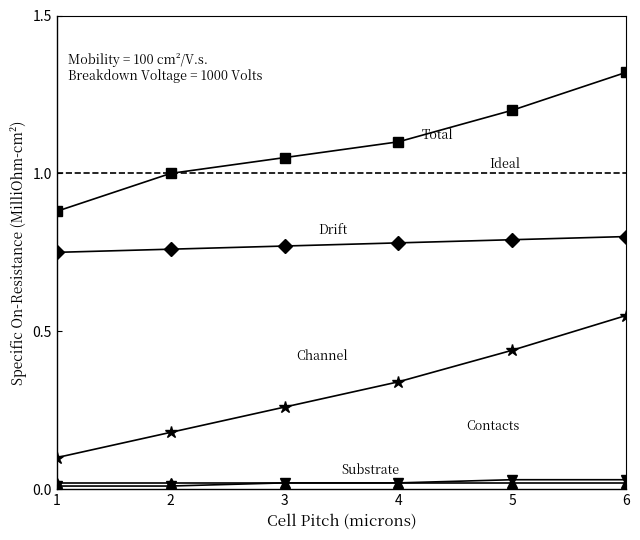

What is the total value across all series at 2?

3.0